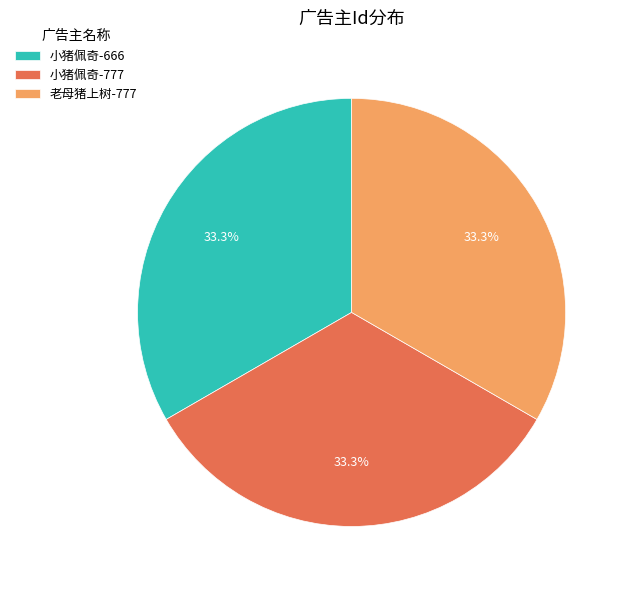

Does any single category account for the majority?

No